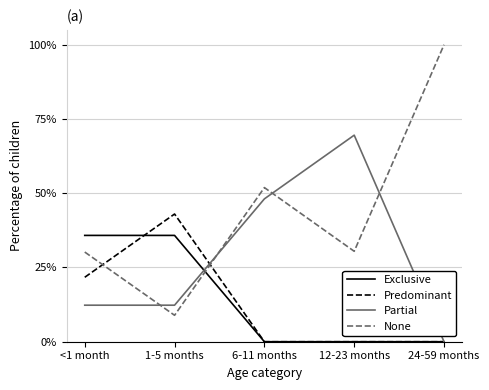

What is the label of the 4th point from the right?

1-5 months